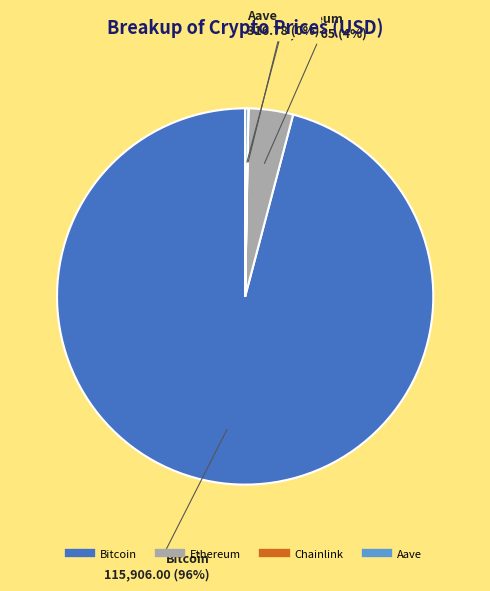

Is it true that Ethereum is 4% of the pie?

True